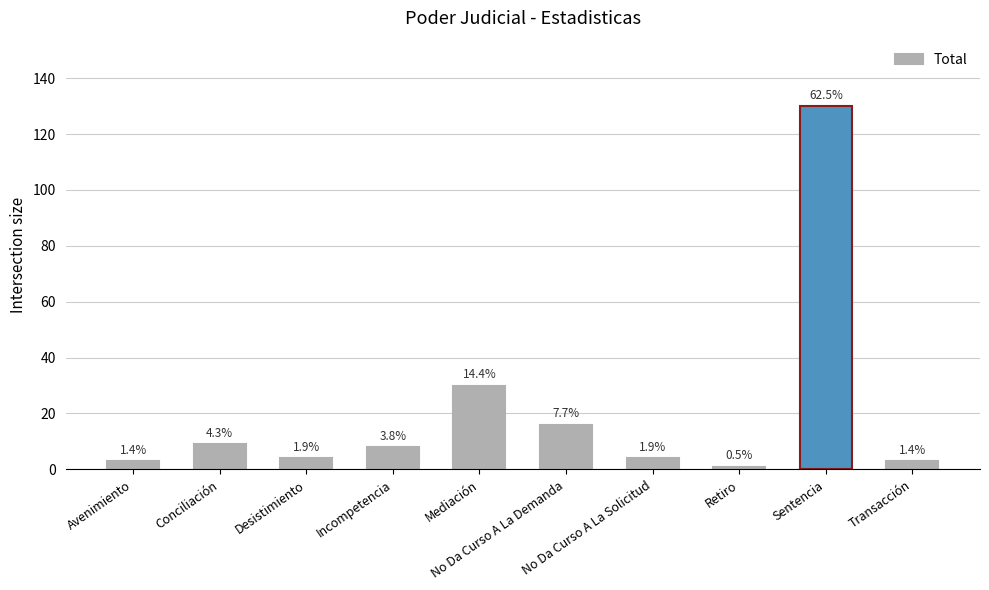

What is the sum of the values at Incompetencia and Sentencia?

138